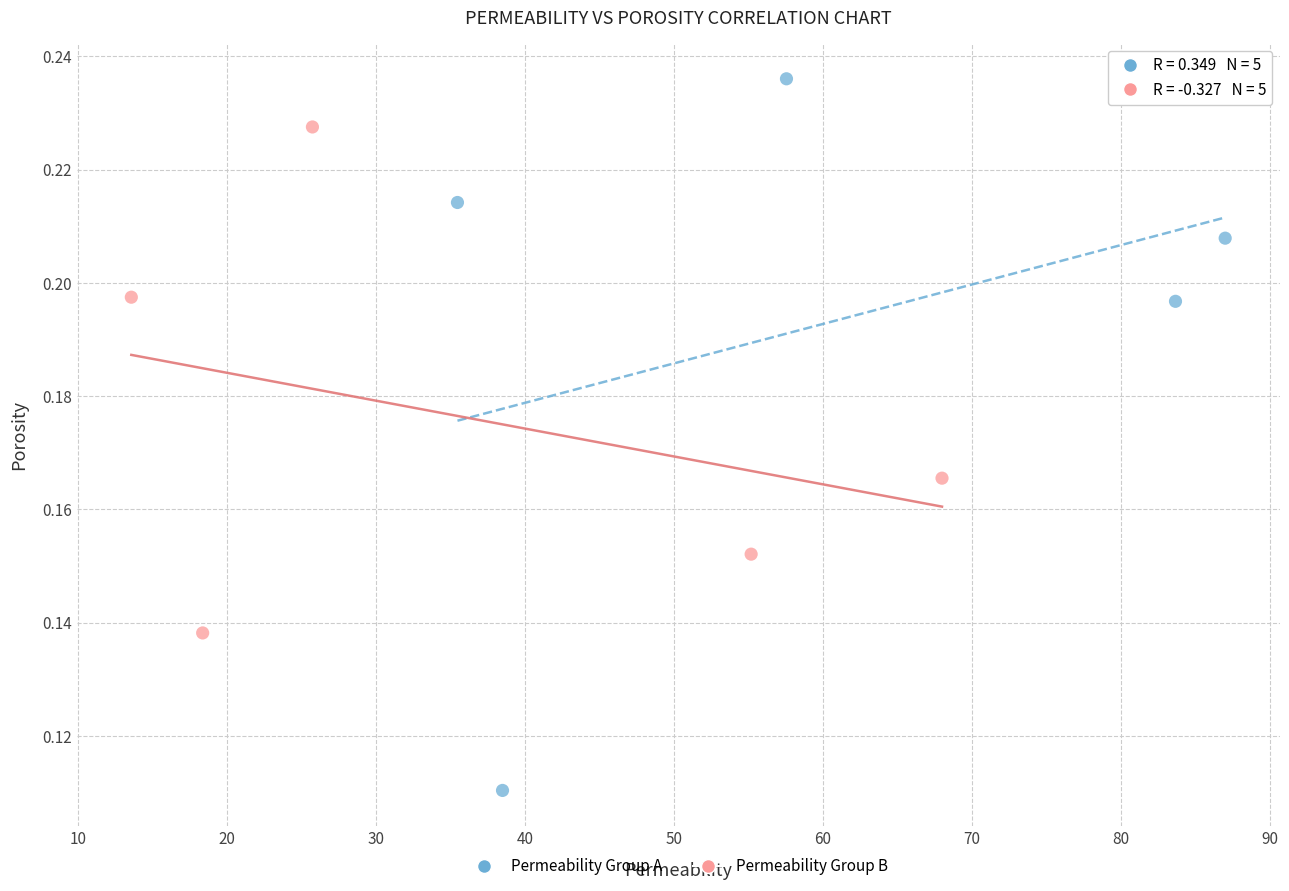

Which series contains the highest Y value?

Permeability Group A